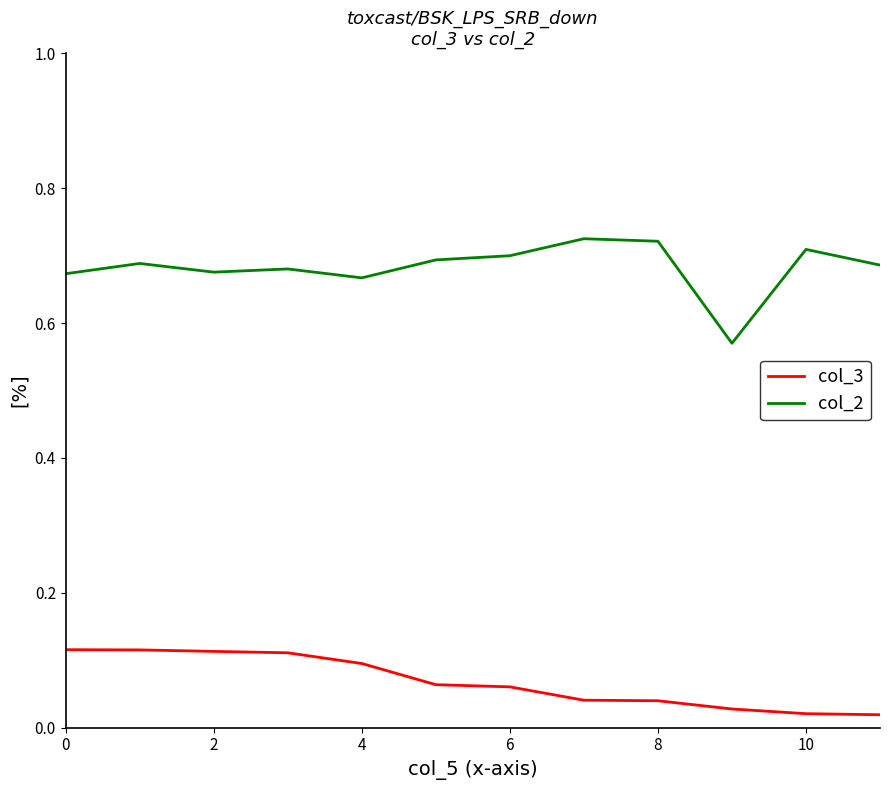

Which series has the largest range (max minus min)?

col_2